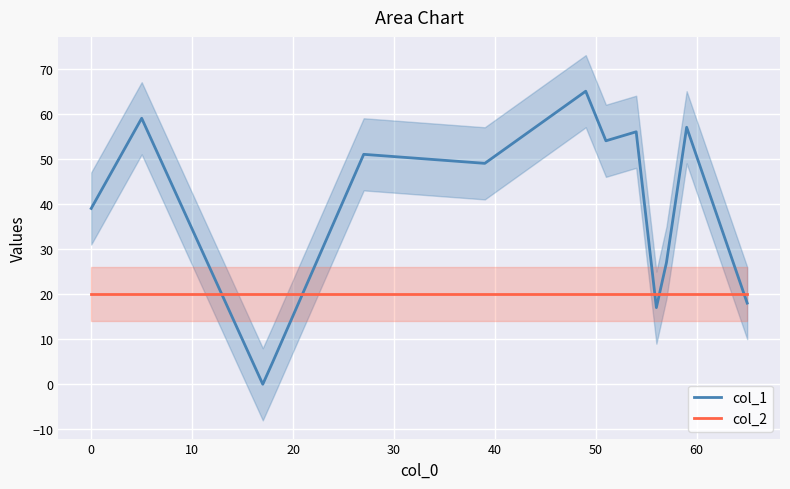

What is the minimum value for col_2?

20